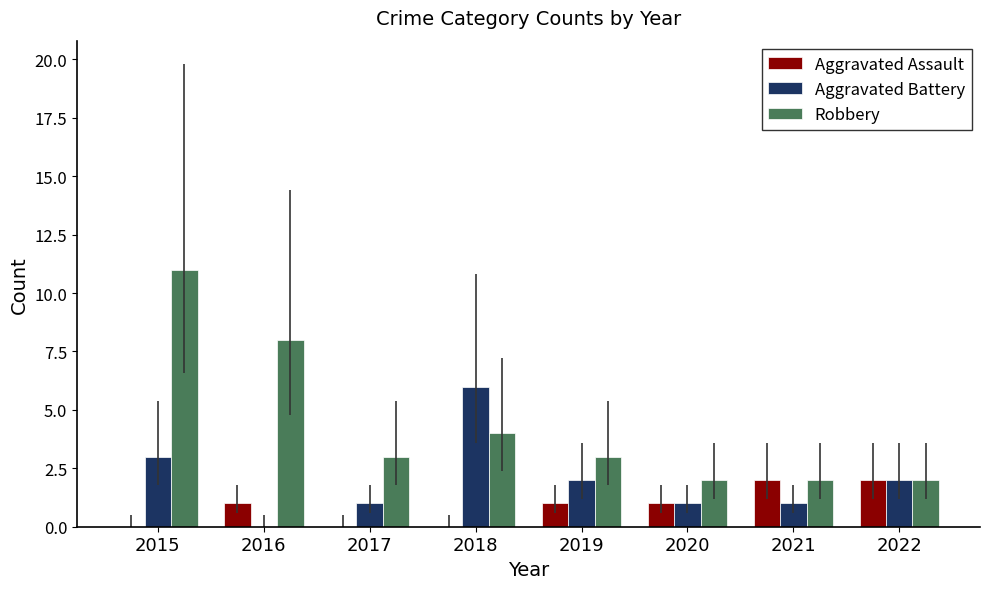

Is the value of Aggravated Assault at 2022 greater than the value of Aggravated Battery at 2015?

No